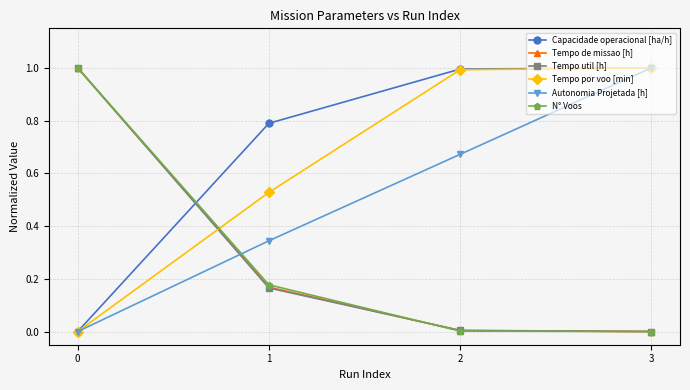

Between 0 and 1, which series saw the biggest shift?

Tempo util [h]